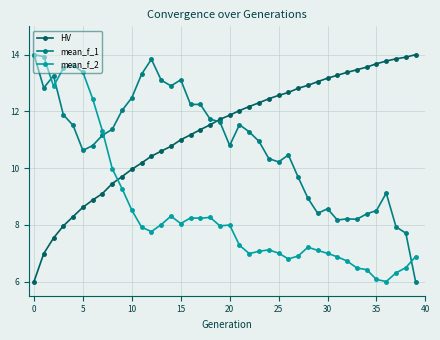

True or false: mean_f_1 and mean_f_2 intersect in this chart.

True